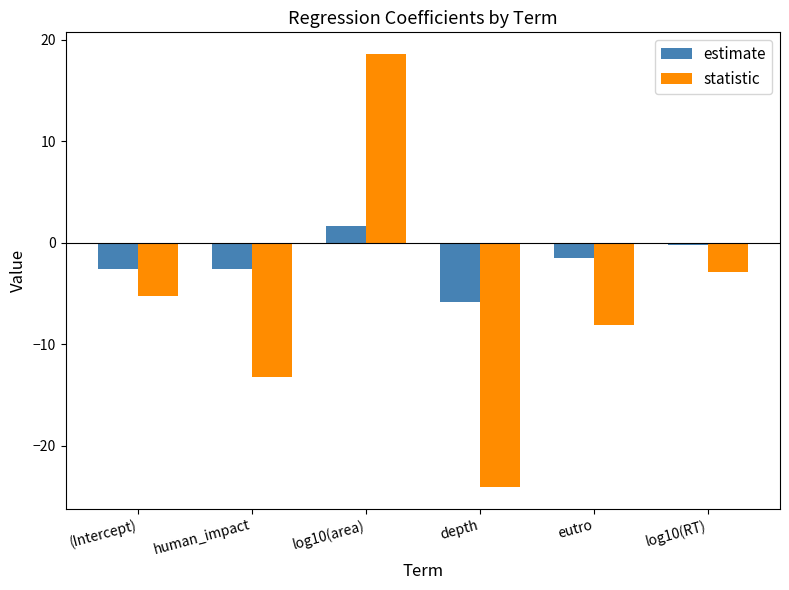

Is it true that statistic equals -5.2 at (Intercept)?

True